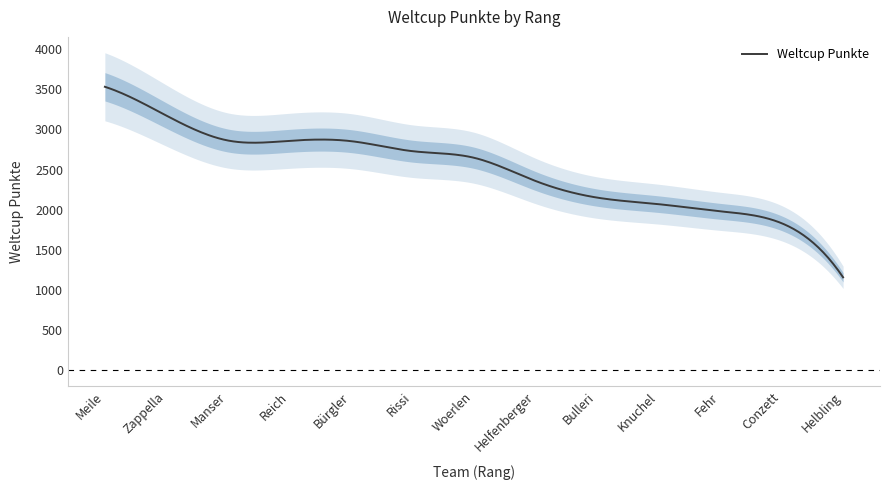

The value at Bürgler is 2854. True or false?

True